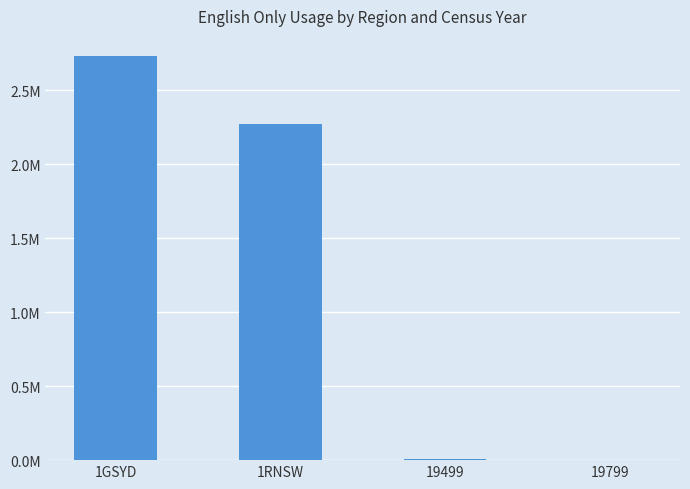

List the labels in order of value, smallest first.

19799, 19499, 1RNSW, 1GSYD